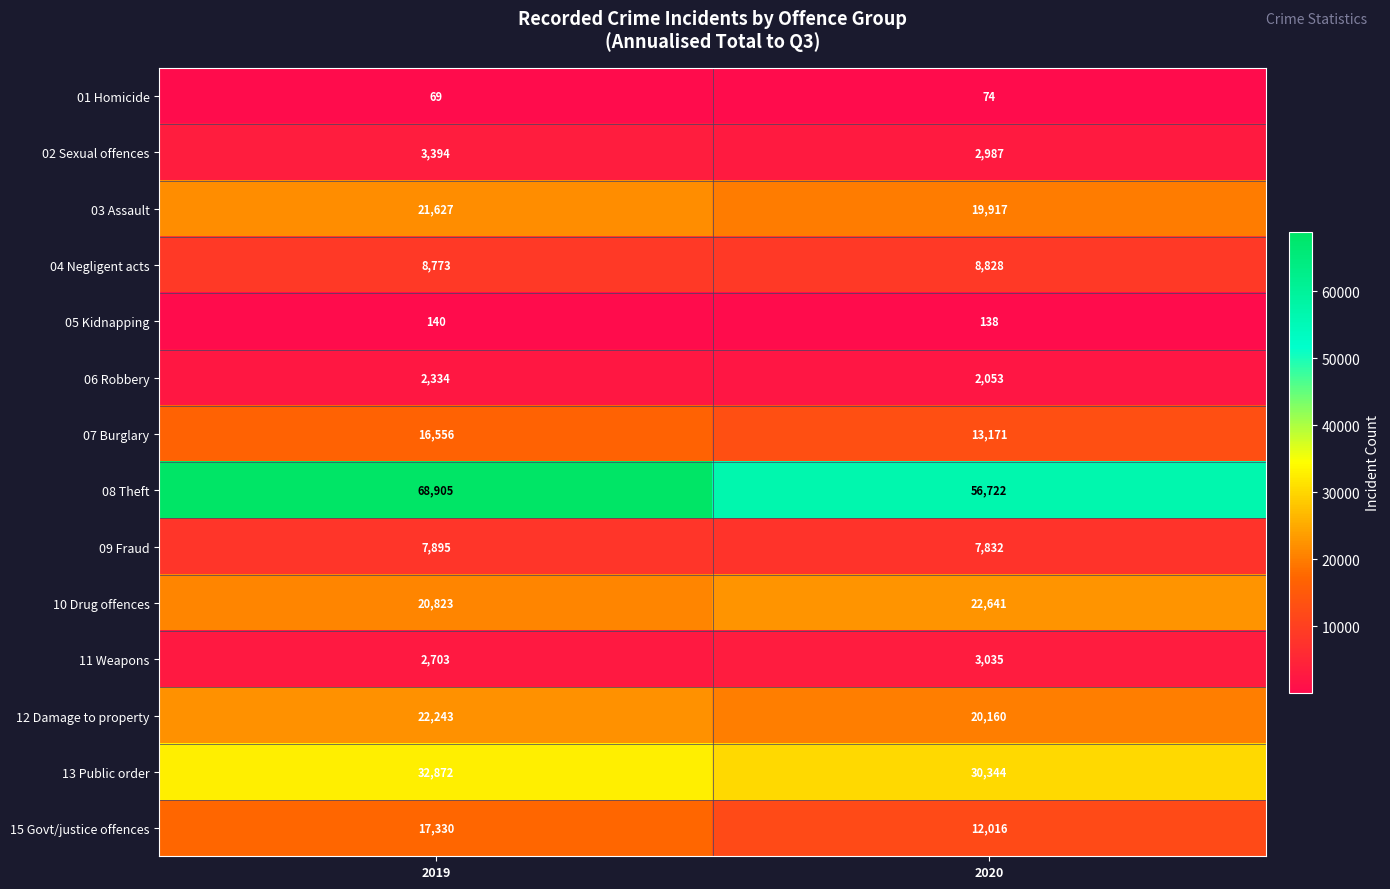

Count the number of categories in the chart.

2